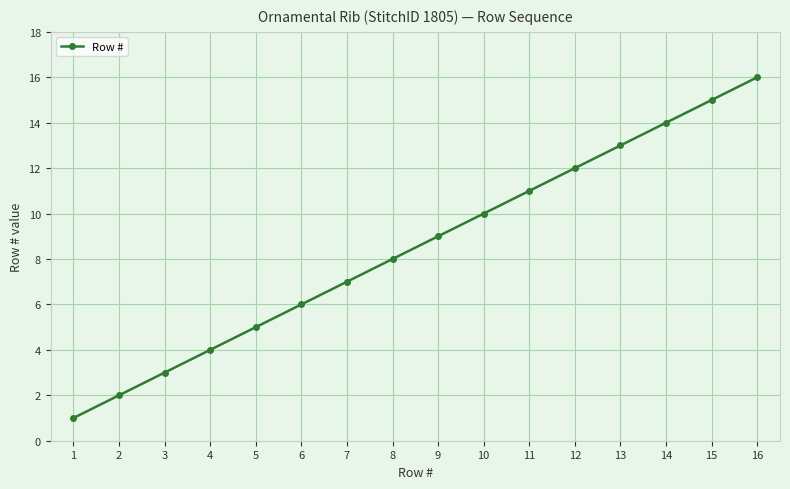

Is it true that the value at 1 is 3?

False